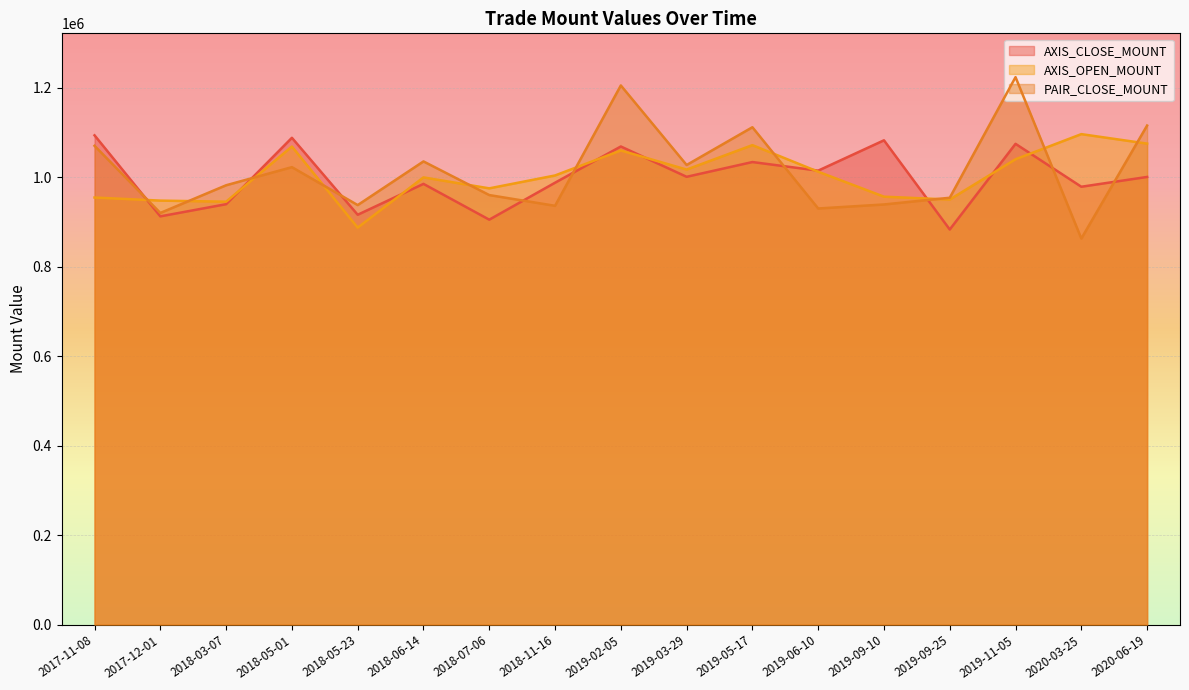

Which category has the lowest value across all series?

2020-03-25